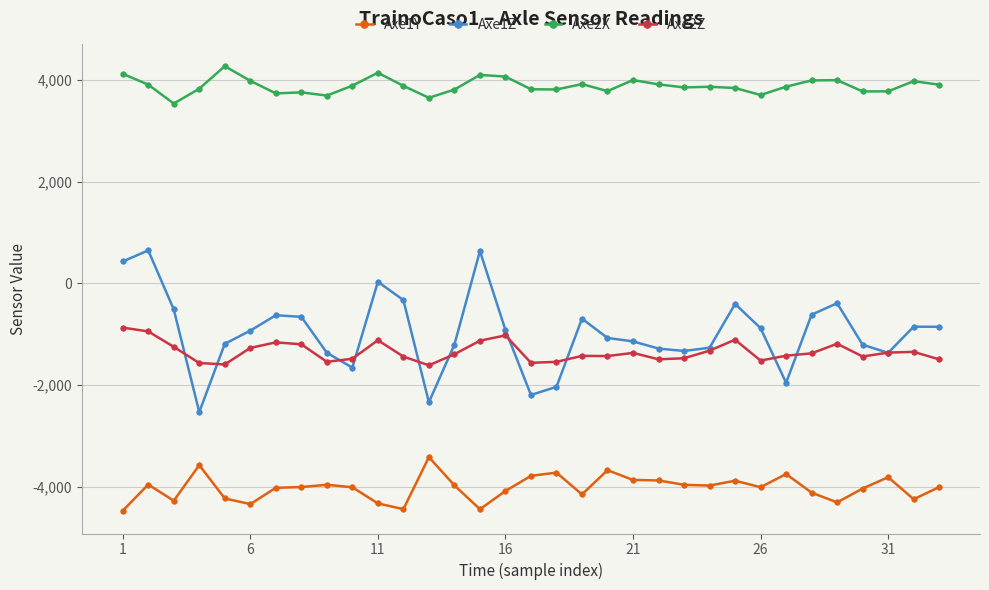

What is the minimum value shown in the chart?

-4470